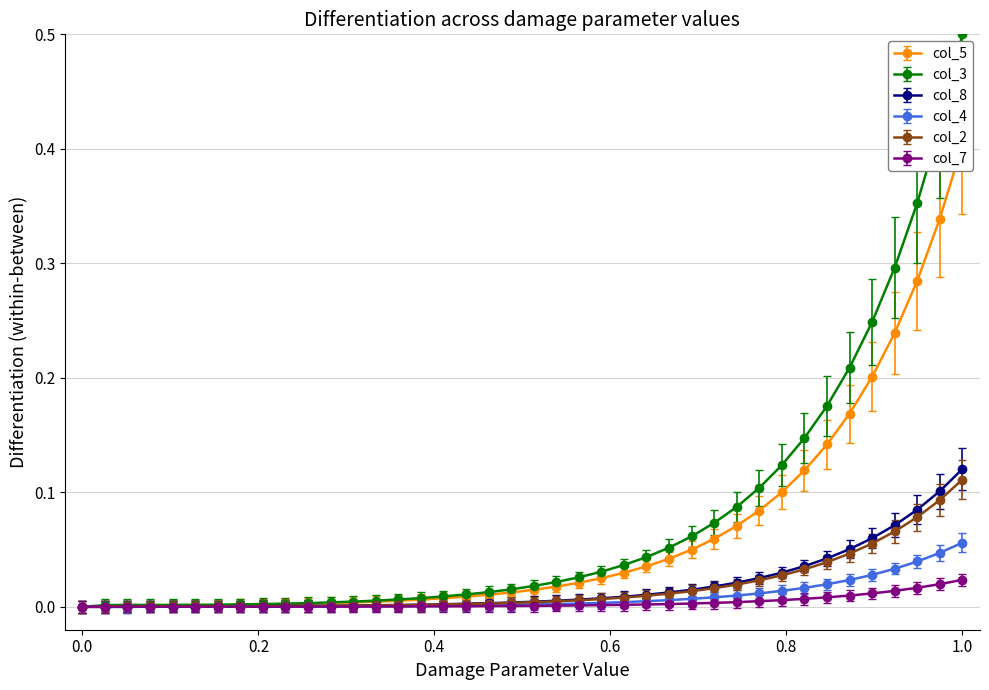

Which category has the highest value in the col_3 series?

1.0